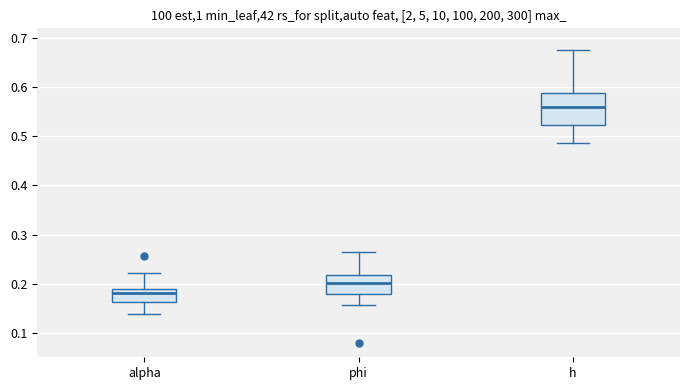

Reading left to right, transcribe this box plot: for each box, give where its median line is, the range the box spans, and where its two whiskers end, as read against the y-axis. The values are not printed on the chart, so give them approximately, as read against the axis.

alpha: median 0.18, box 0.16 to 0.19, whiskers 0.14 to 0.22
phi: median 0.20, box 0.18 to 0.22, whiskers 0.16 to 0.27
h: median 0.56, box 0.52 to 0.59, whiskers 0.49 to 0.68